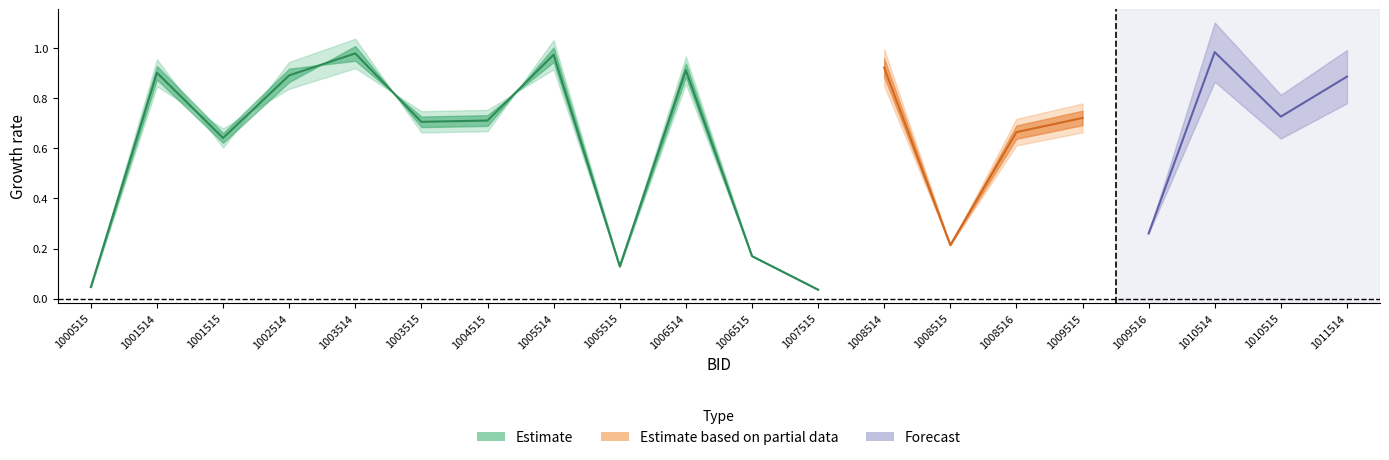

Which has a higher value, 1005514 or 1002514?

1005514